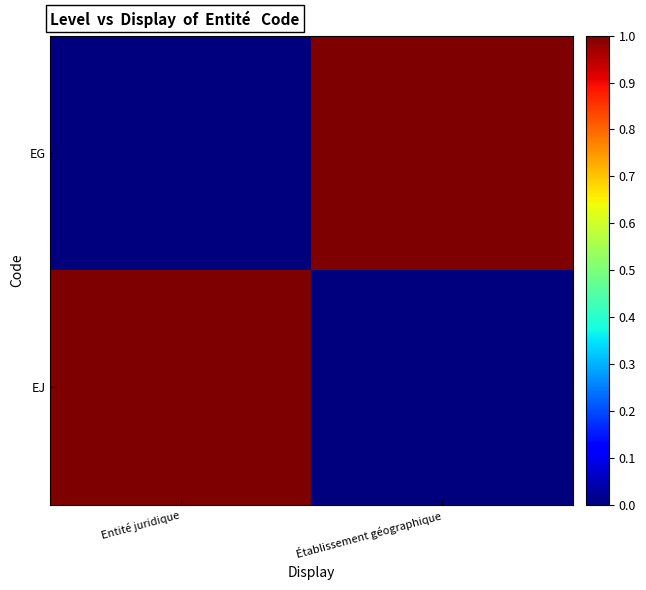

Reading right to left, list all the values displayed in this chart.

EJ: Établissement géographique=0	Entité juridique=1
EG: Établissement géographique=1	Entité juridique=0